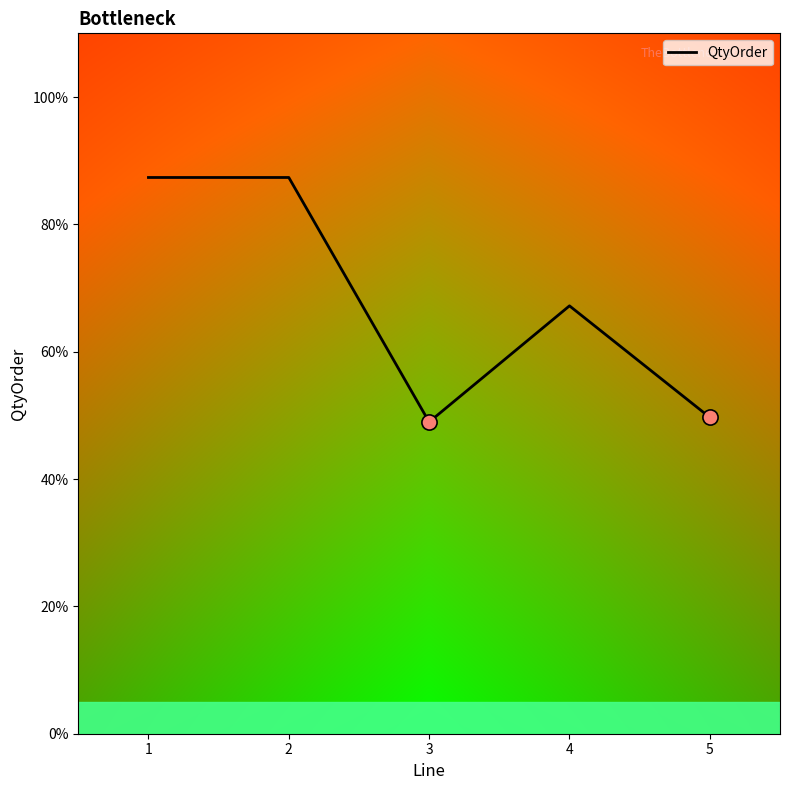

Does the chart have visible grid lines?

No